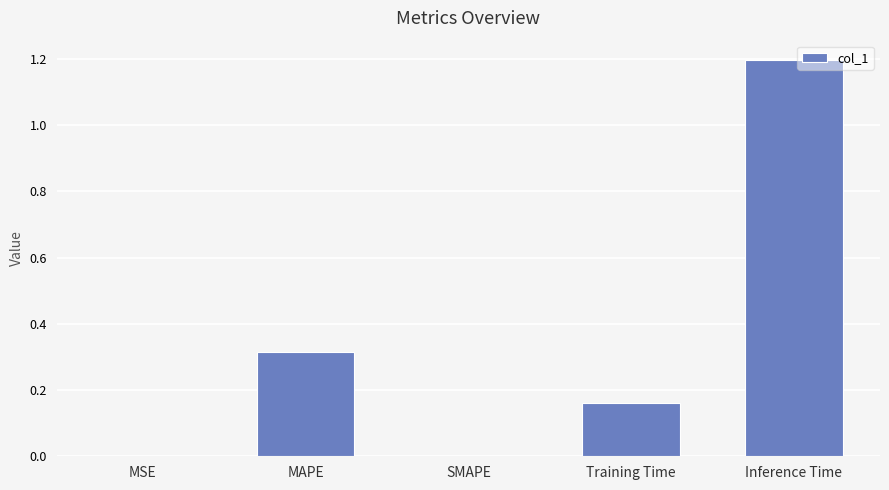

What is the ratio of the value at Training Time to the value at Inference Time?

0.1